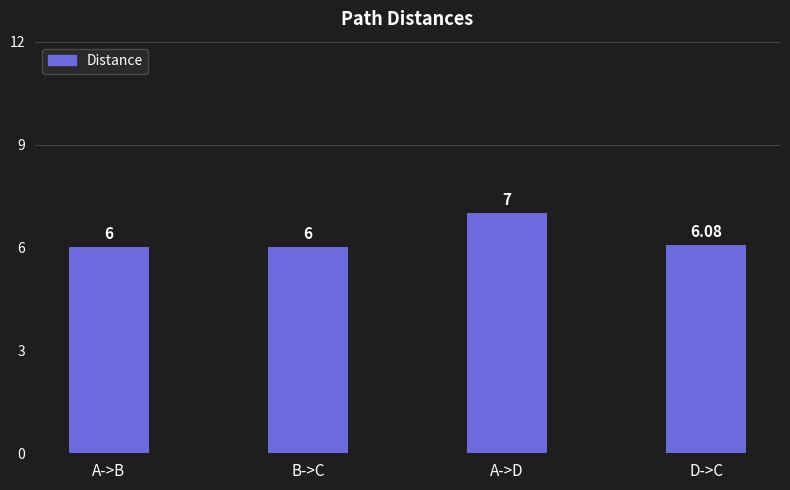

Which category has the highest value across all series?

A->D